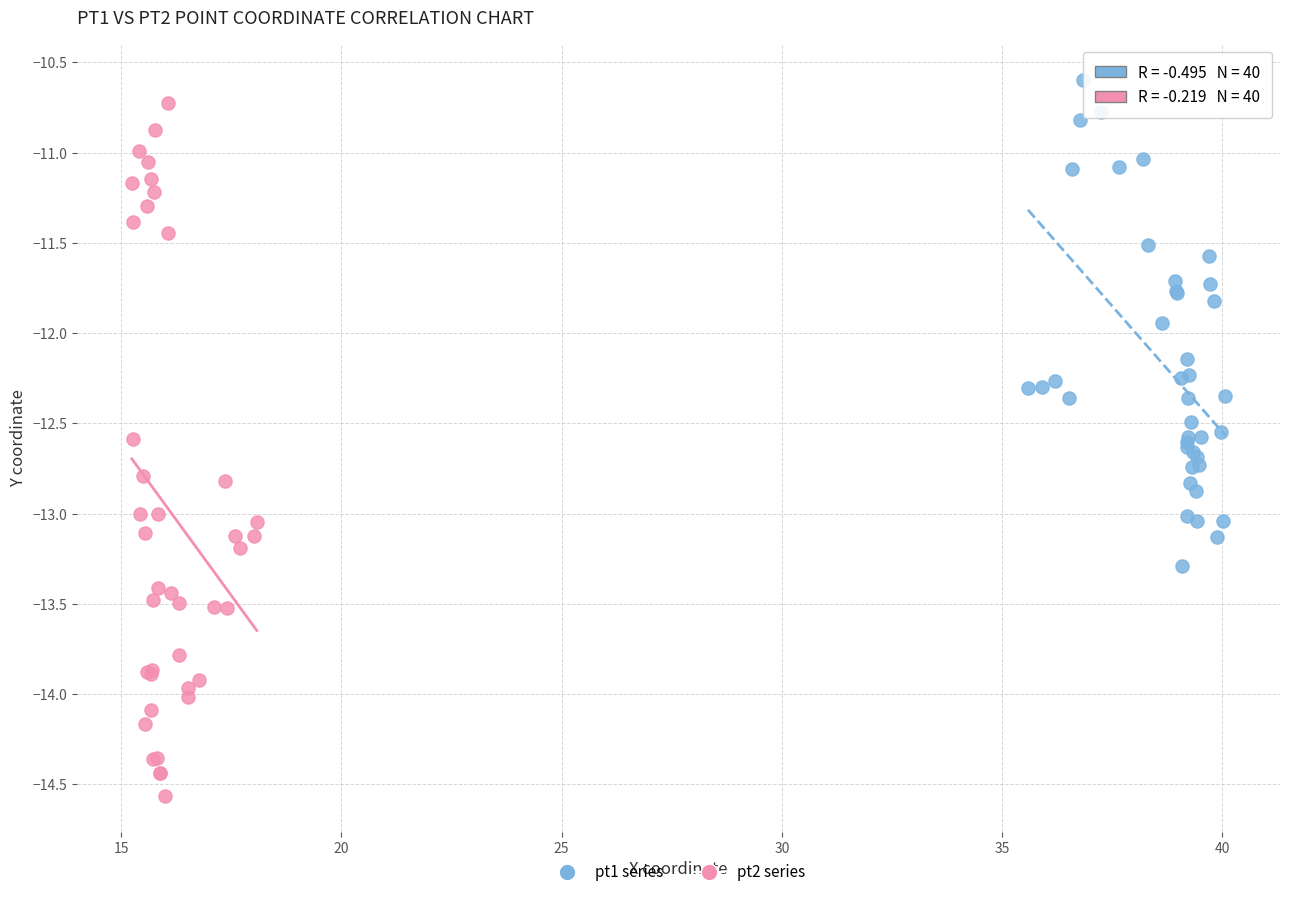

Which series has the largest Y range (max minus min)?

pt2 series